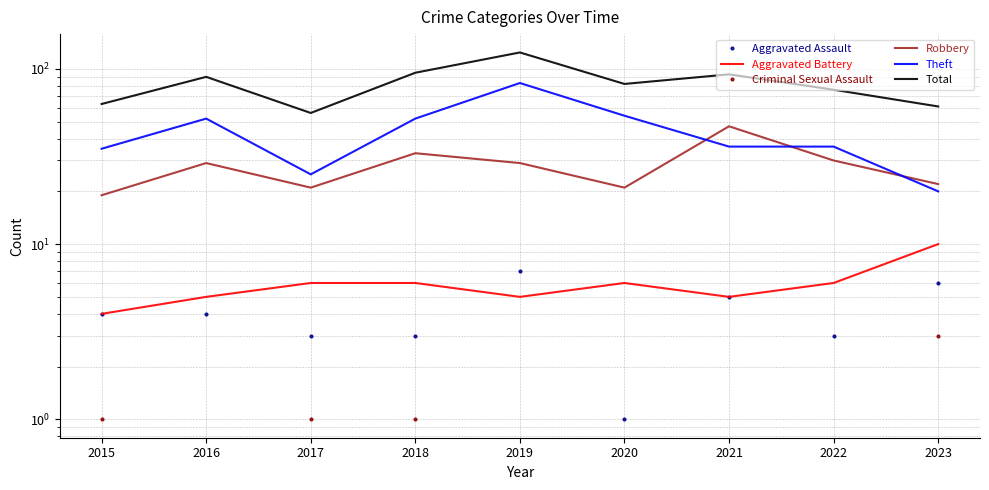

True or false: Criminal Sexual Assault and Aggravated Assault intersect in this chart.

False